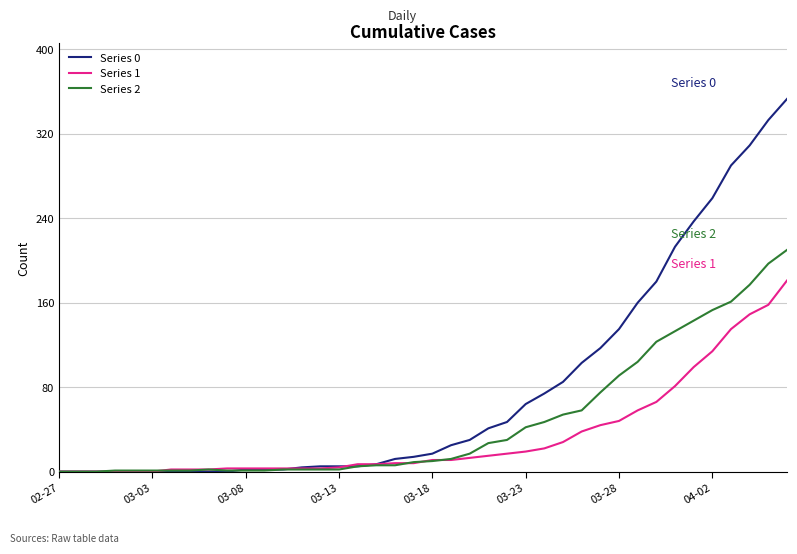

How many distinct data groups are displayed?

3